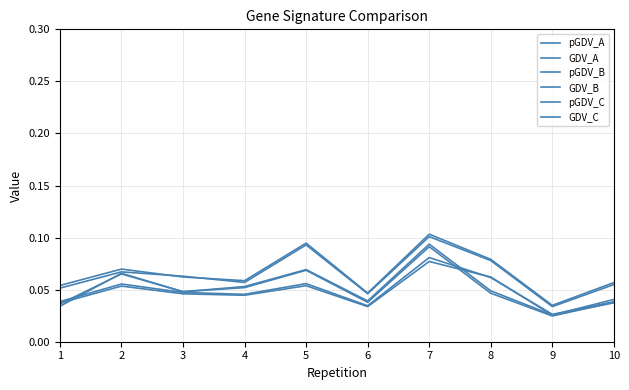

How many interior local peaks does the pGDV_A series have?

3